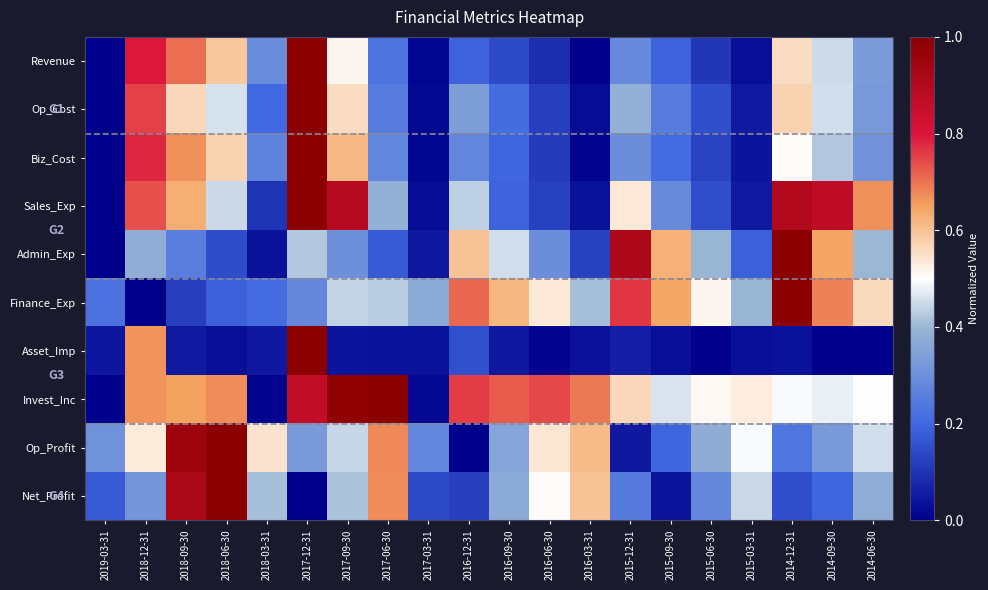

Reading left to right, list all the values displayed in this chart.

Revenue: 2019-03-31=0.0	2018-12-31=0.8	2018-09-30=0.7	2018-06-30=0.6	2018-03-31=0.3	2017-12-31=1.0	2017-09-30=0.5	2017-06-30=0.2	2017-03-31=0.0	2016-12-31=0.2	2016-09-30=0.1	2016-06-30=0.1	2016-03-31=0.0	2015-12-31=0.3	2015-09-30=0.2	2015-06-30=0.1	2015-03-31=0.0	2014-12-31=0.6	2014-09-30=0.5	2014-06-30=0.3
Op_Cost: 2019-03-31=0.0	2018-12-31=0.8	2018-09-30=0.6	2018-06-30=0.5	2018-03-31=0.2	2017-12-31=1.0	2017-09-30=0.6	2017-06-30=0.3	2017-03-31=0.0	2016-12-31=0.3	2016-09-30=0.2	2016-06-30=0.1	2016-03-31=0.0	2015-12-31=0.4	2015-09-30=0.3	2015-06-30=0.2	2015-03-31=0.1	2014-12-31=0.6	2014-09-30=0.5	2014-06-30=0.3
Biz_Cost: 2019-03-31=0.0	2018-12-31=0.8	2018-09-30=0.7	2018-06-30=0.6	2018-03-31=0.3	2017-12-31=1.0	2017-09-30=0.6	2017-06-30=0.3	2017-03-31=0.0	2016-12-31=0.3	2016-09-30=0.2	2016-06-30=0.1	2016-03-31=0.0	2015-12-31=0.3	2015-09-30=0.2	2015-06-30=0.1	2015-03-31=0.0	2014-12-31=0.5	2014-09-30=0.4	2014-06-30=0.3
Sales_Exp: 2019-03-31=0.0	2018-12-31=0.7	2018-09-30=0.6	2018-06-30=0.4	2018-03-31=0.1	2017-12-31=1.0	2017-09-30=0.9	2017-06-30=0.4	2017-03-31=0.0	2016-12-31=0.4	2016-09-30=0.2	2016-06-30=0.1	2016-03-31=0.0	2015-12-31=0.5	2015-09-30=0.3	2015-06-30=0.1	2015-03-31=0.1	2014-12-31=0.9	2014-09-30=0.9	2014-06-30=0.7
Admin_Exp: 2019-03-31=0.0	2018-12-31=0.4	2018-09-30=0.3	2018-06-30=0.1	2018-03-31=0.0	2017-12-31=0.4	2017-09-30=0.3	2017-06-30=0.2	2017-03-31=0.0	2016-12-31=0.6	2016-09-30=0.5	2016-06-30=0.3	2016-03-31=0.1	2015-12-31=0.9	2015-09-30=0.6	2015-06-30=0.4	2015-03-31=0.2	2014-12-31=1.0	2014-09-30=0.6	2014-06-30=0.4
Finance_Exp: 2019-03-31=0.2	2018-12-31=0.0	2018-09-30=0.1	2018-06-30=0.2	2018-03-31=0.2	2017-12-31=0.3	2017-09-30=0.4	2017-06-30=0.4	2017-03-31=0.4	2016-12-31=0.7	2016-09-30=0.6	2016-06-30=0.5	2016-03-31=0.4	2015-12-31=0.8	2015-09-30=0.6	2015-06-30=0.5	2015-03-31=0.4	2014-12-31=1.0	2014-09-30=0.7	2014-06-30=0.6
Asset_Imp: 2019-03-31=0.0	2018-12-31=0.7	2018-09-30=0.1	2018-06-30=0.0	2018-03-31=0.0	2017-12-31=1.0	2017-09-30=0.0	2017-06-30=0.0	2017-03-31=0.0	2016-12-31=0.2	2016-09-30=0.1	2016-06-30=0.0	2016-03-31=0.0	2015-12-31=0.1	2015-09-30=0.0	2015-06-30=0.0	2015-03-31=0.0	2014-12-31=0.0	2014-09-30=0.0	2014-06-30=0.0
Invest_Inc: 2019-03-31=0.0	2018-12-31=0.7	2018-09-30=0.7	2018-06-30=0.7	2018-03-31=0.0	2017-12-31=0.9	2017-09-30=1.0	2017-06-30=1.0	2017-03-31=0.0	2016-12-31=0.8	2016-09-30=0.7	2016-06-30=0.7	2016-03-31=0.7	2015-12-31=0.6	2015-09-30=0.5	2015-06-30=0.5	2015-03-31=0.5	2014-12-31=0.5	2014-09-30=0.5	2014-06-30=0.5
Op_Profit: 2019-03-31=0.3	2018-12-31=0.5	2018-09-30=1.0	2018-06-30=1.0	2018-03-31=0.5	2017-12-31=0.3	2017-09-30=0.4	2017-06-30=0.7	2017-03-31=0.3	2016-12-31=0.0	2016-09-30=0.4	2016-06-30=0.5	2016-03-31=0.6	2015-12-31=0.0	2015-09-30=0.2	2015-06-30=0.4	2015-03-31=0.5	2014-12-31=0.2	2014-09-30=0.3	2014-06-30=0.5
Net_Profit: 2019-03-31=0.2	2018-12-31=0.3	2018-09-30=0.9	2018-06-30=1.0	2018-03-31=0.4	2017-12-31=0.0	2017-09-30=0.4	2017-06-30=0.7	2017-03-31=0.1	2016-12-31=0.1	2016-09-30=0.4	2016-06-30=0.5	2016-03-31=0.6	2015-12-31=0.2	2015-09-30=0.0	2015-06-30=0.3	2015-03-31=0.4	2014-12-31=0.2	2014-09-30=0.2	2014-06-30=0.4